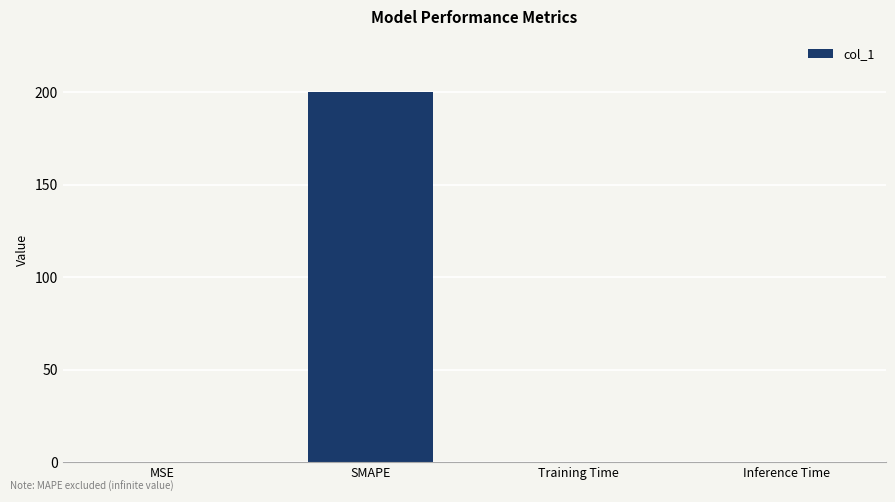

What is the greatest value displayed?

200.0